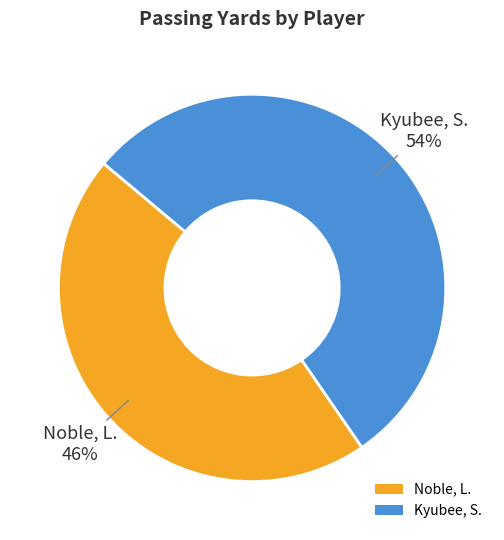

To the nearest percent, what percentage of the pie is Kyubee, S.?

54%